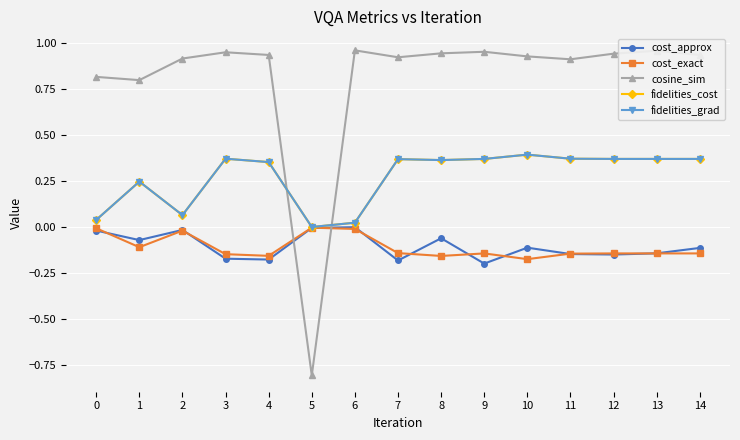

The value of cost_exact at 10 is -0.0. True or false?

False